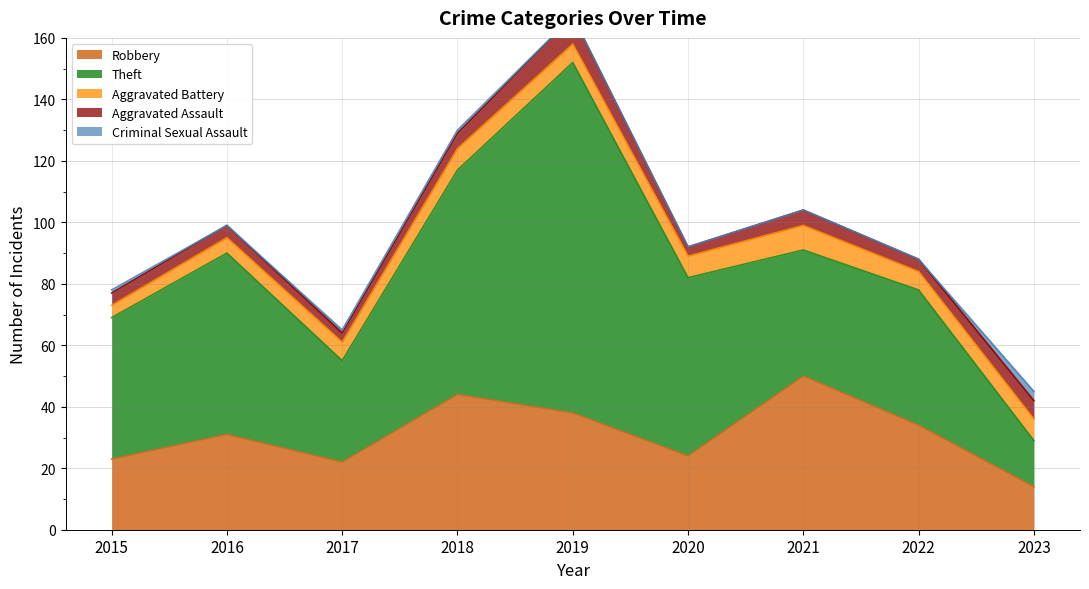

True or false: Robbery and Criminal Sexual Assault cross at least once.

False